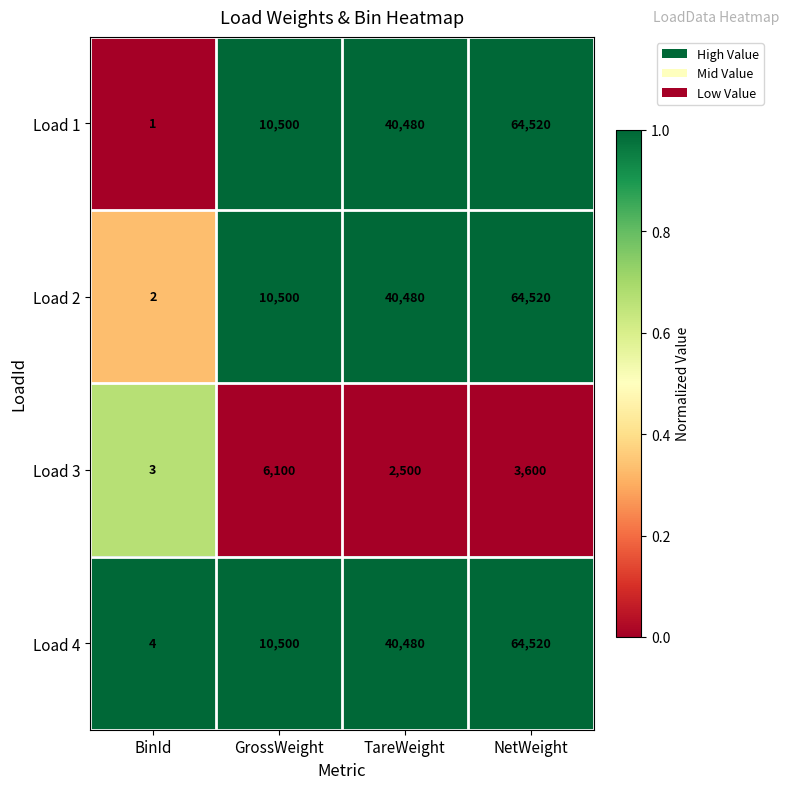

What is the sum of all Load 1 values?

115501